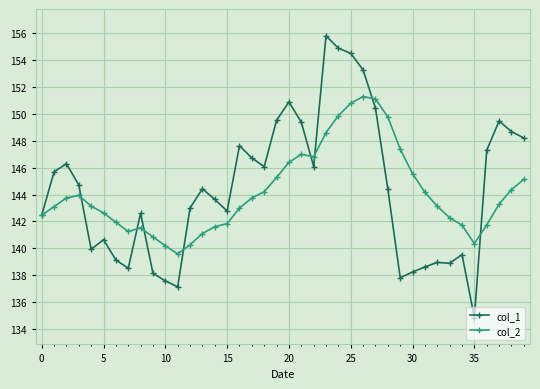

At how many categories does at least one series exceed 136?

40